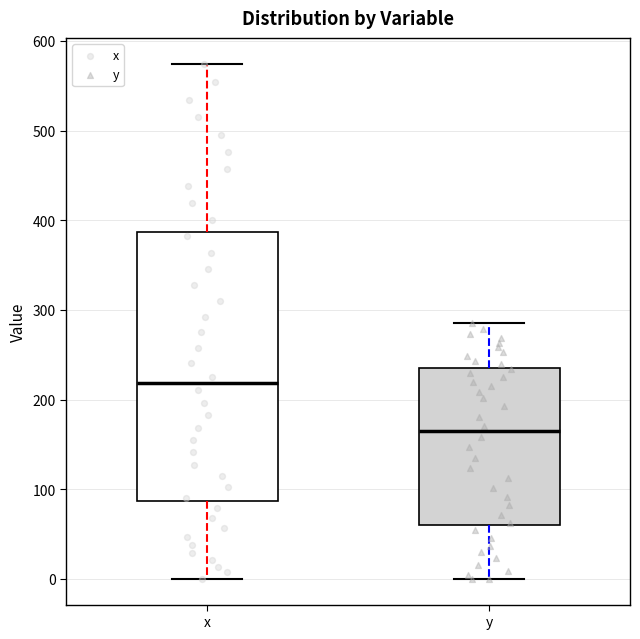

Reading left to right, transcribe this box plot: for each box, give where its median line is, the range the box spans, and where its two whiskers end, as read against the y-axis. The values are not printed on the chart, so give them approximately, as read against the axis.

x: median 220, box 90 to 390, whiskers 0 to 570
y: median 160, box 60 to 240, whiskers 0 to 290